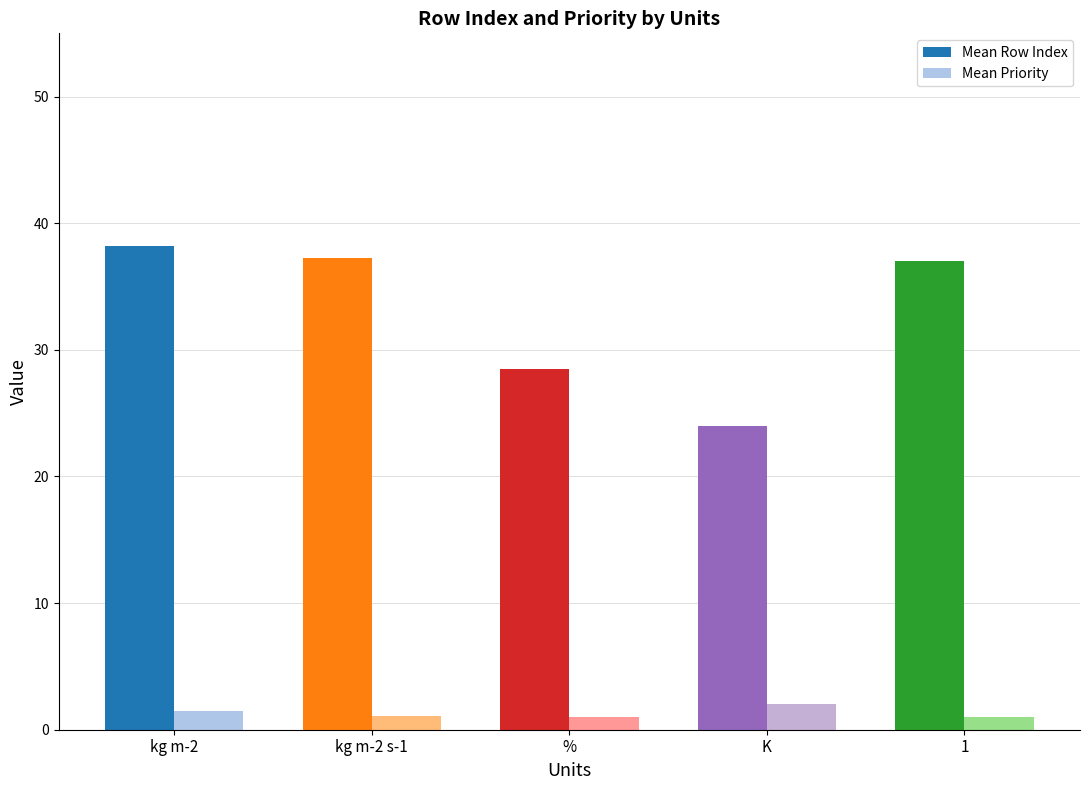

What is the sum of all Mean Priority values?

6.6